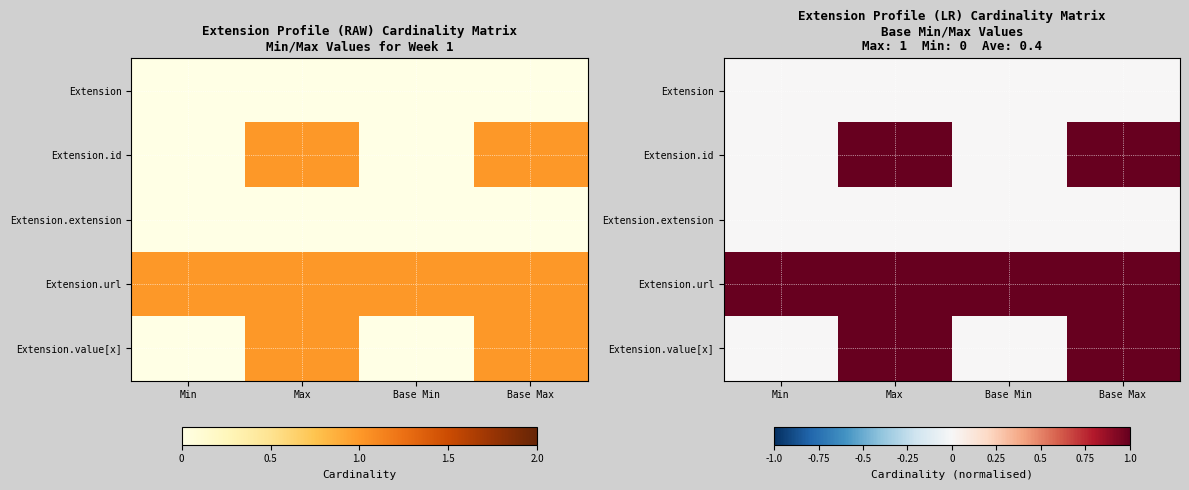

How many series are shown in this chart?

5